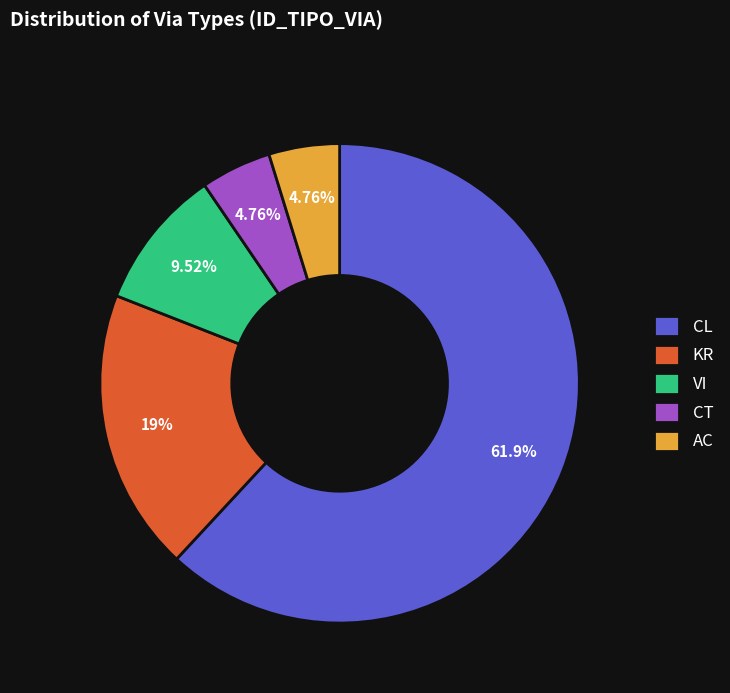

Which has a higher value, CL or CT?

CL